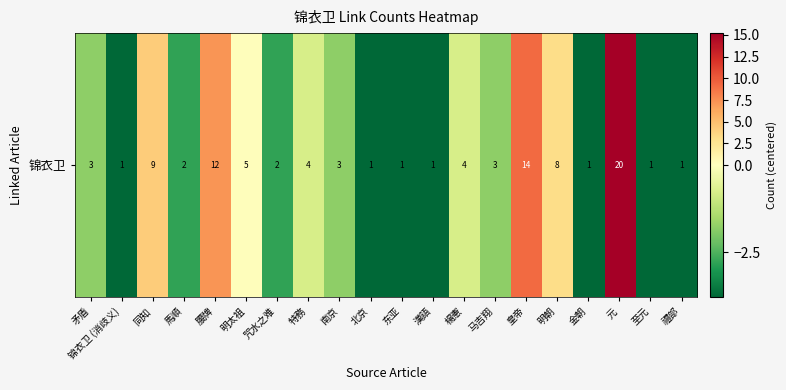

Where does the data first go above -1?

同知